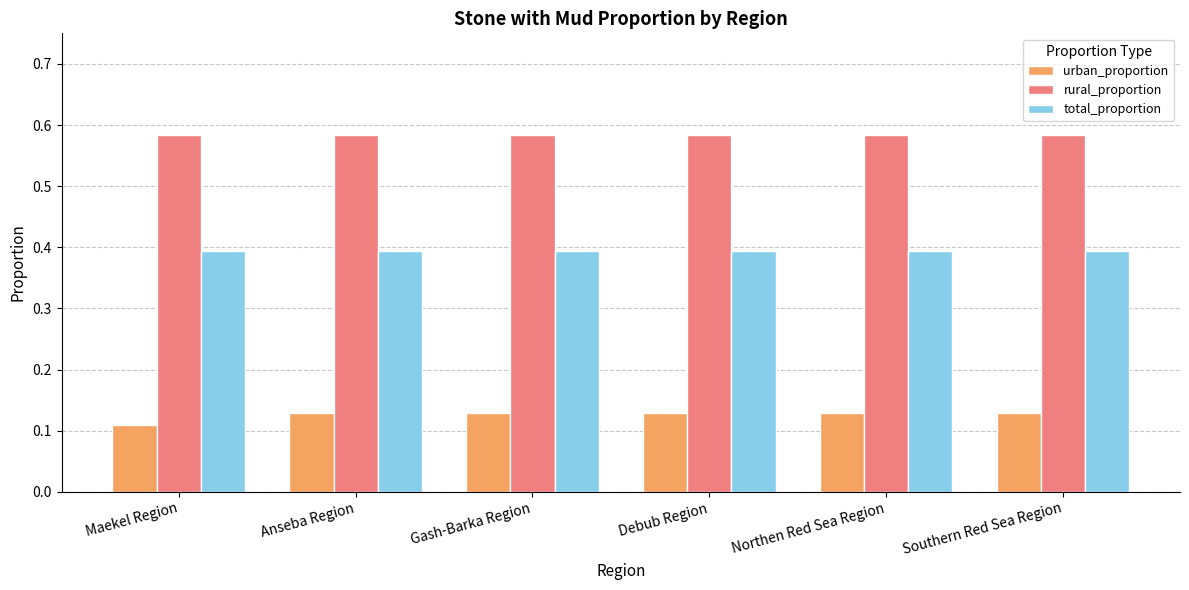

What are all the series names shown in the legend?

urban_proportion, rural_proportion, total_proportion